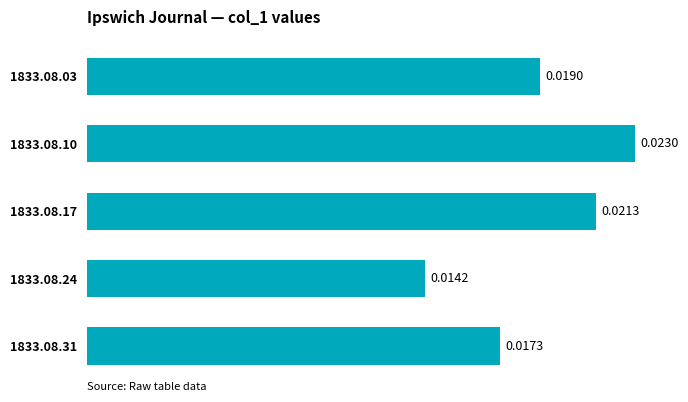

Rank the categories by value from lowest to highest.

1833.08.24, 1833.08.31, 1833.08.03, 1833.08.17, 1833.08.10